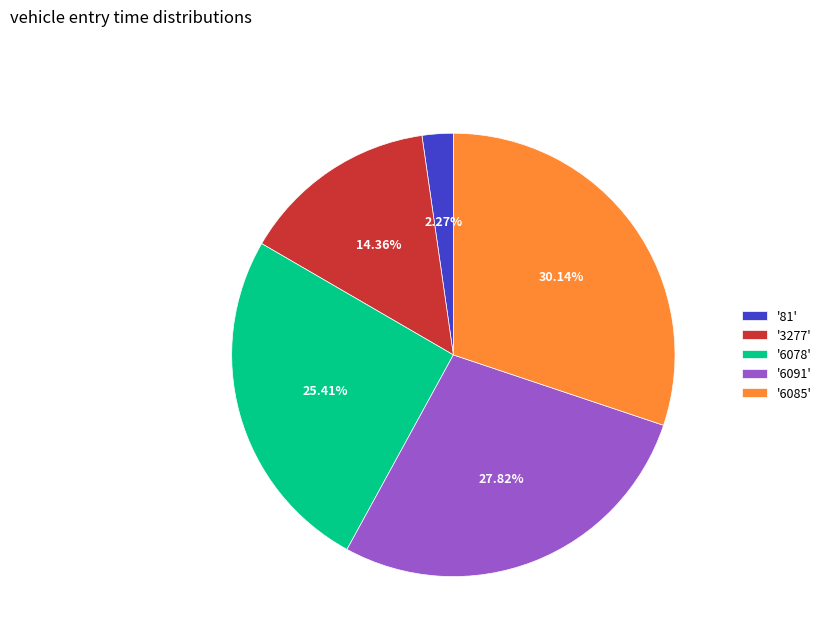

Which category has the biggest portion of the pie?

'6085'